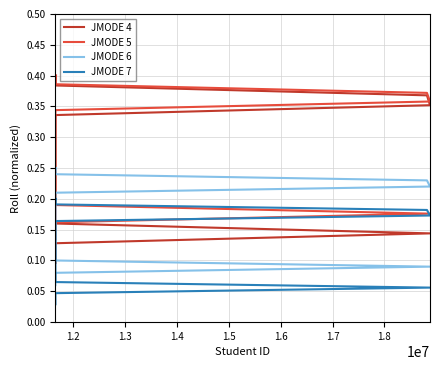

What is the value of the JMODE 6 point at the 4th from the left?

0.1